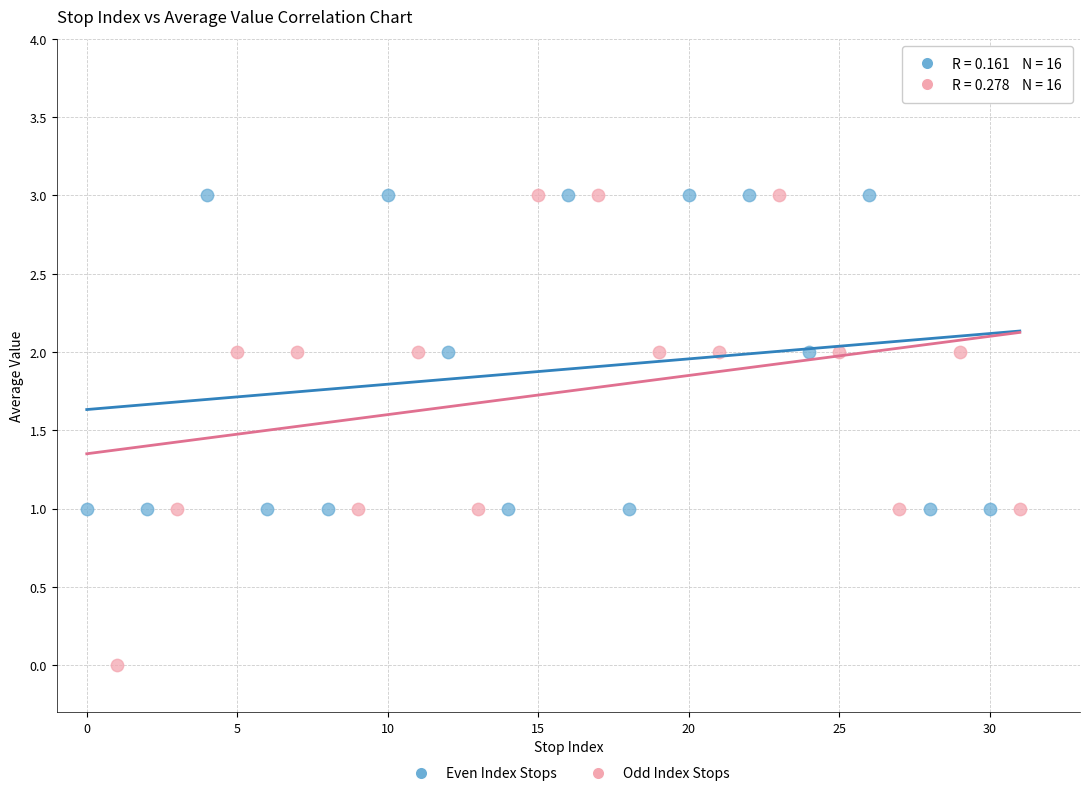

Which series reaches the minimum Y coordinate?

Odd Index Stops